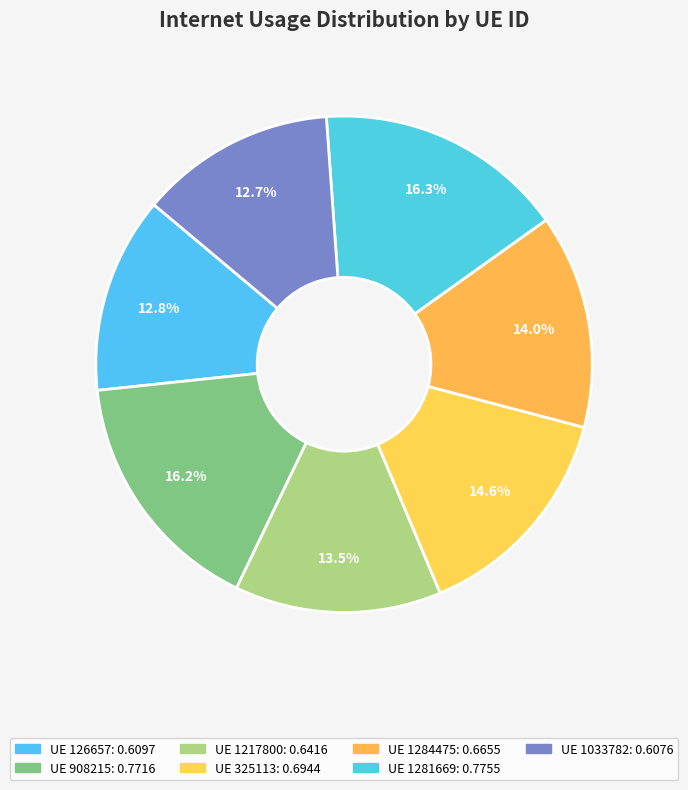

Count the number of slices in the pie.

7